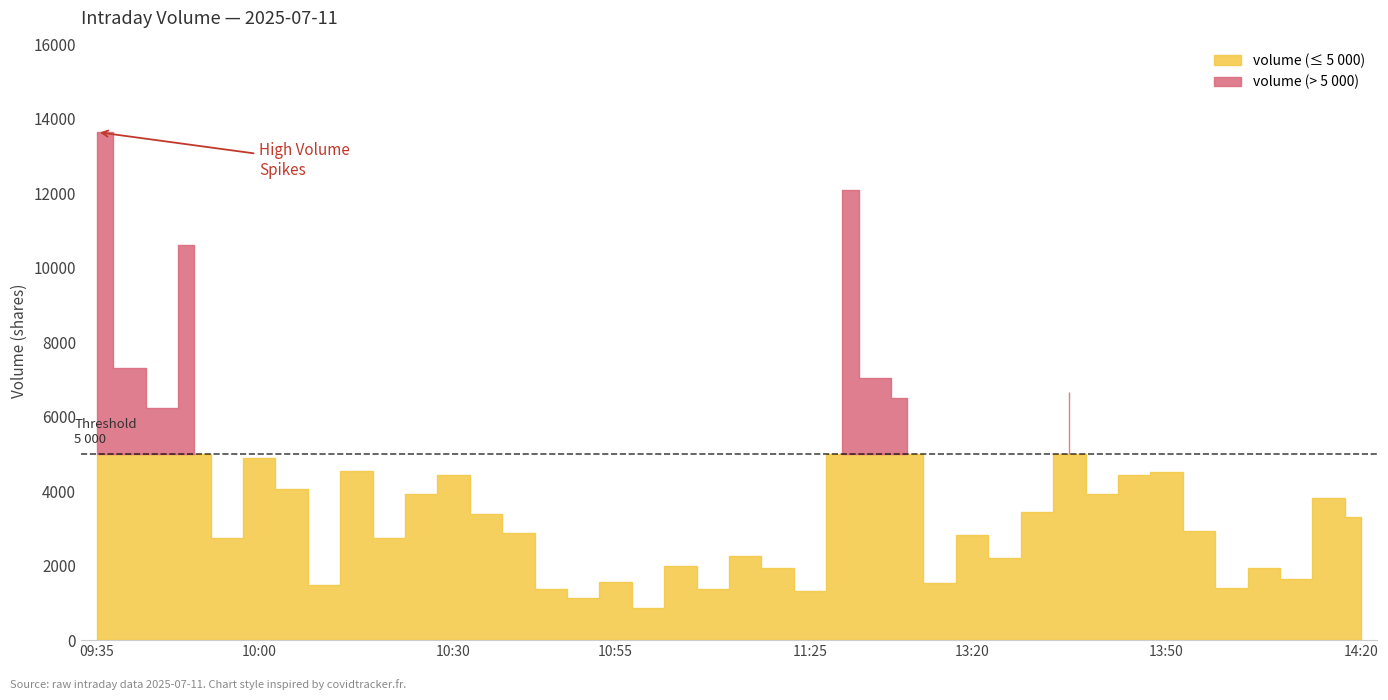

What is the difference between the volume values at 13:30 and 13:05?

3618.0